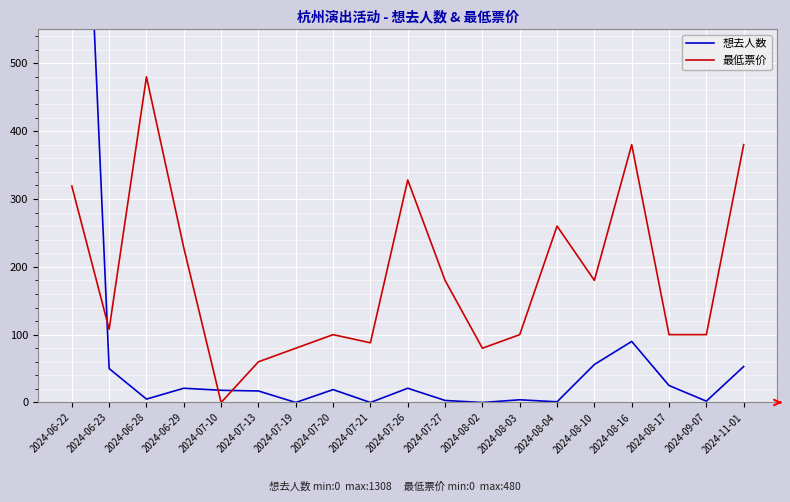

Which series has the largest range (max minus min)?

想去人数